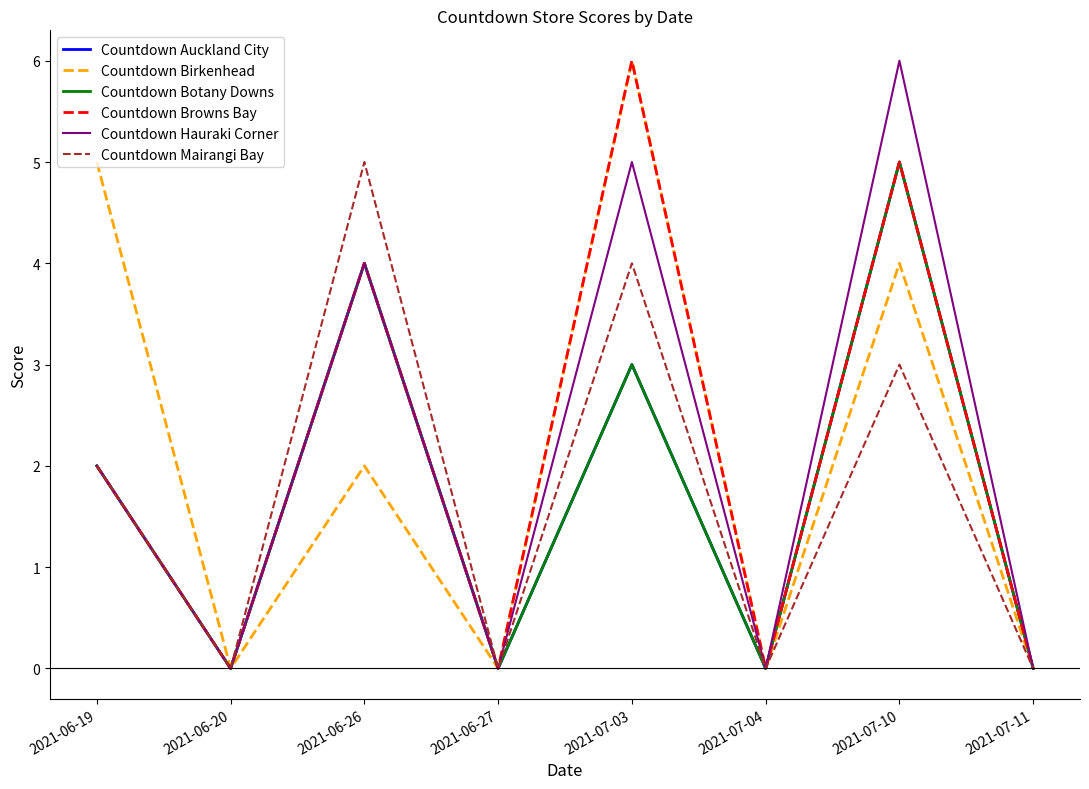

At how many categories does at least one series exceed 2?

4